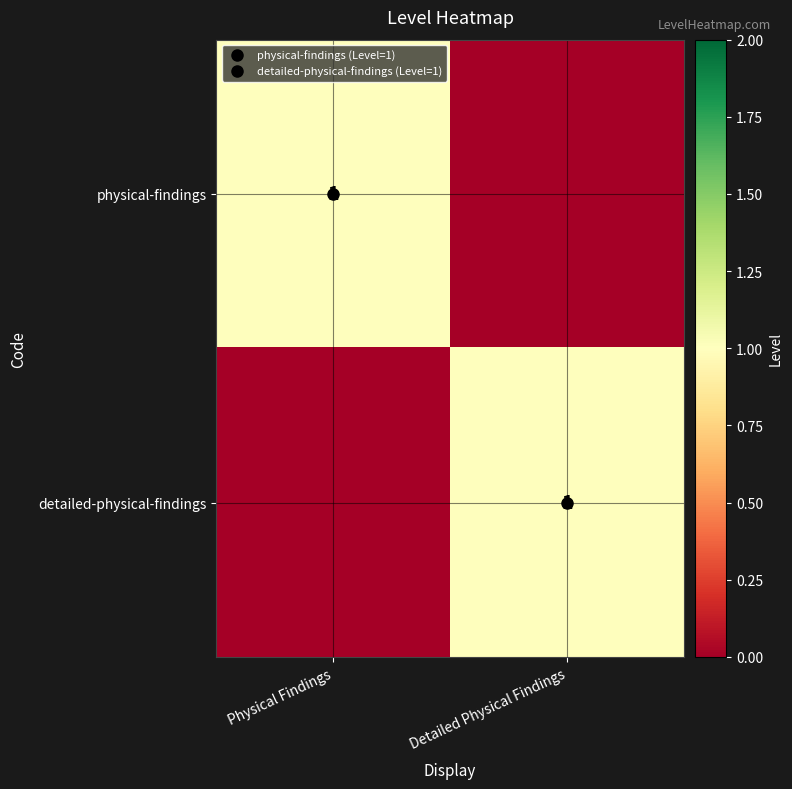

List the labels in order of physical-findings value, smallest first.

Detailed Physical Findings, Physical Findings